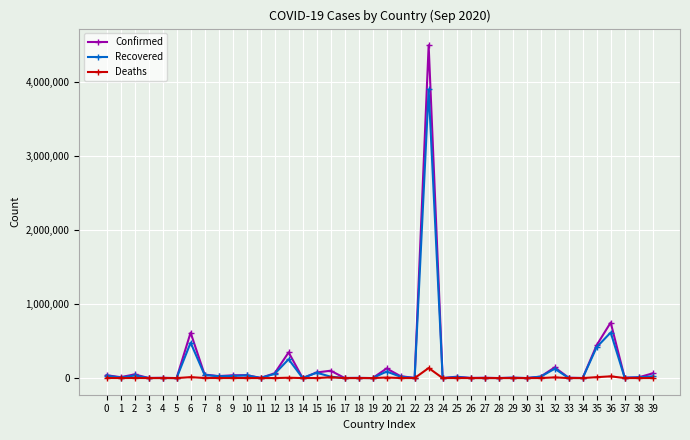

What is the sum of all Deaths values?

227318